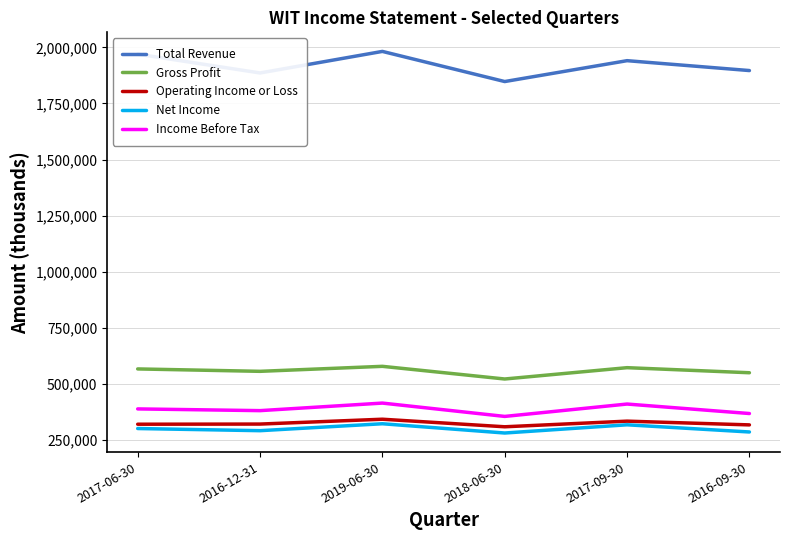

At which category does Income Before Tax reach its first local peak?

2019-06-30